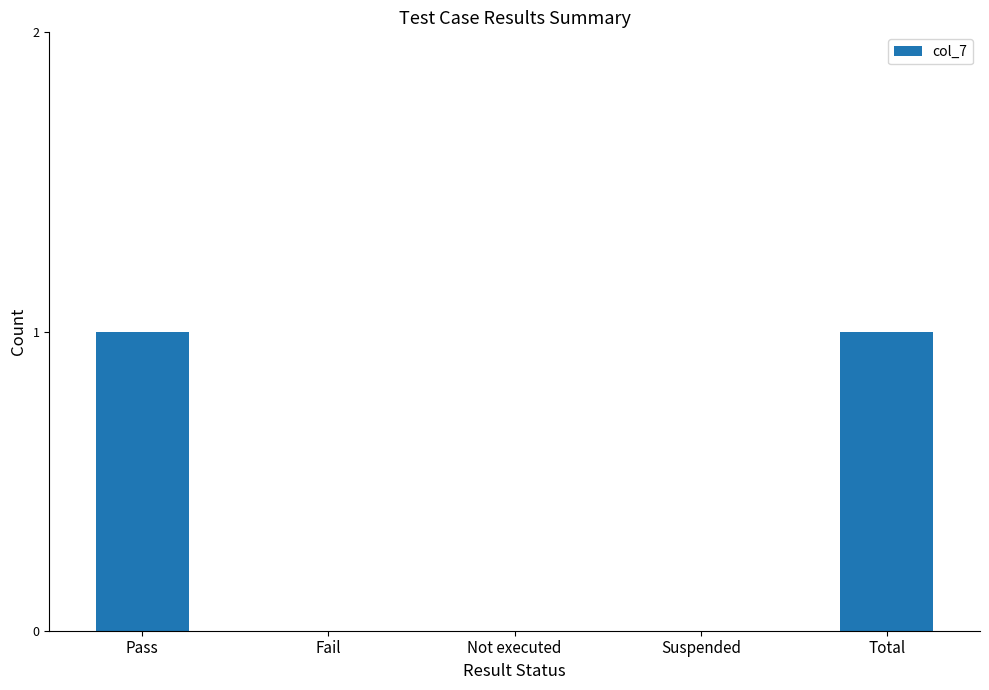

Is it true that the value at Total is 2?

False